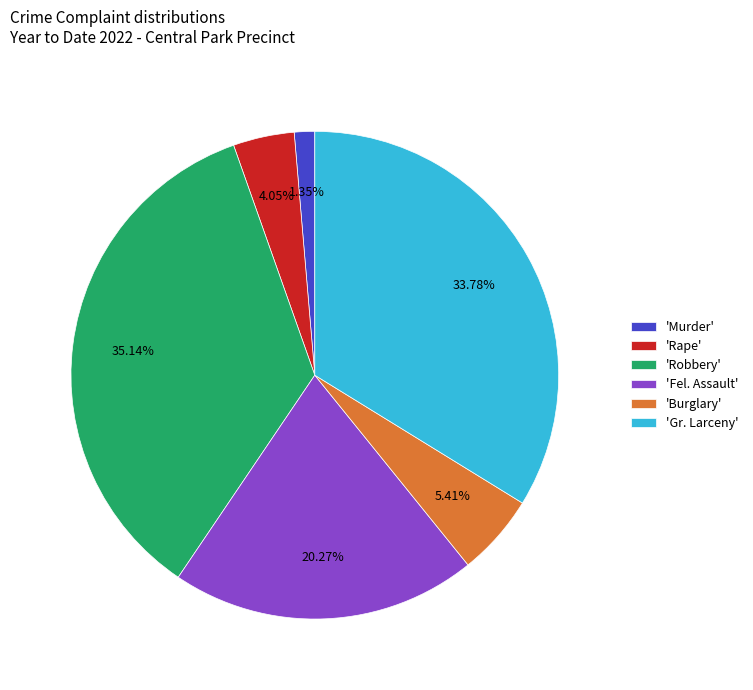

How many segments does this pie chart have?

6